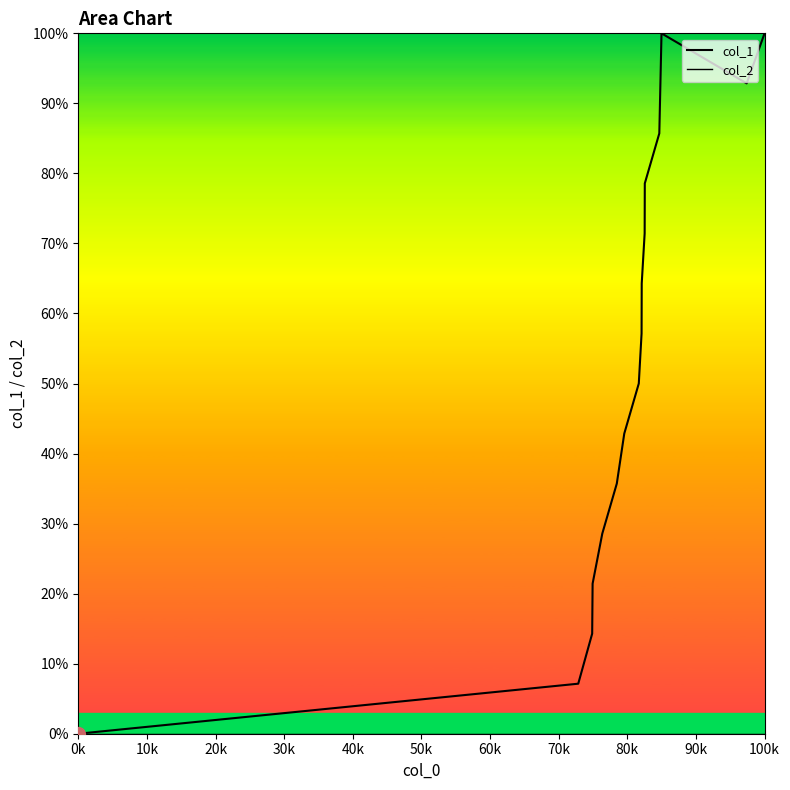

Which label corresponds to the smallest value in the chart?

0k